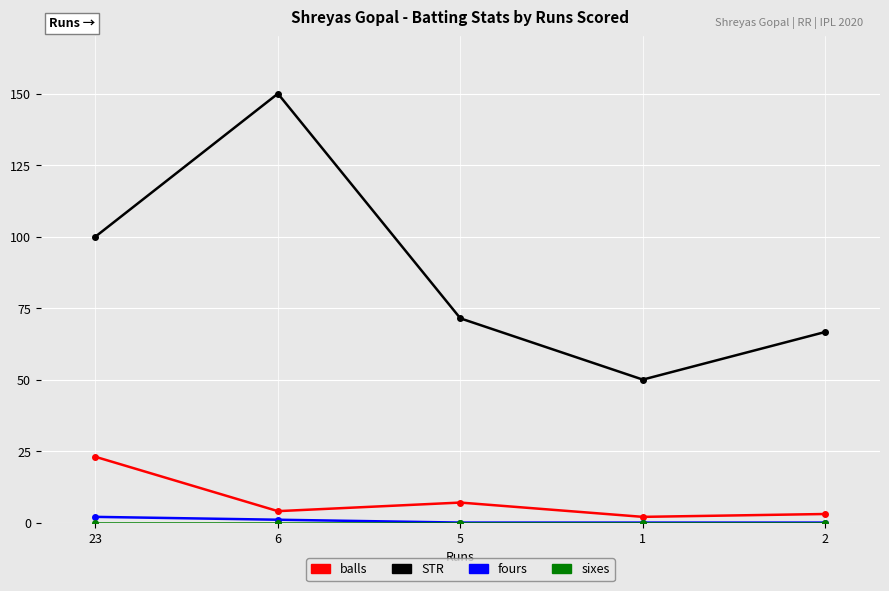

True or false: STR has a value of 78.6 at 1.

False